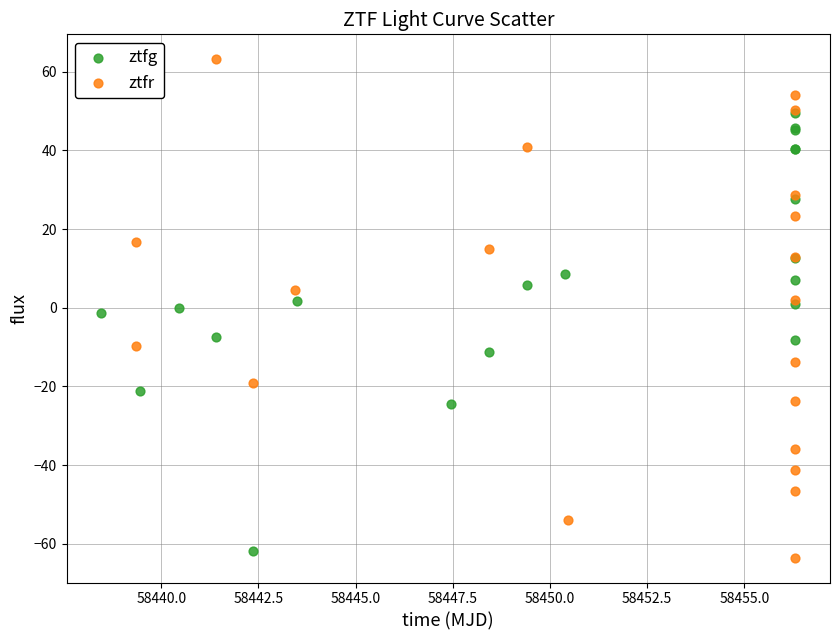

Which series has the widest spread of Y values?

ztfr